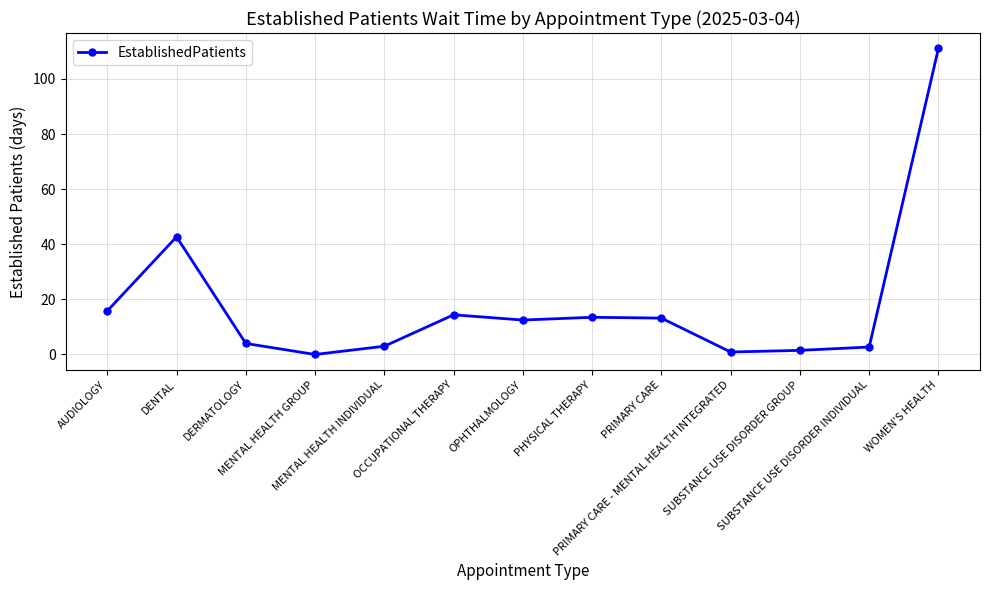

What is the difference between the second highest and second lowest values?

41.8